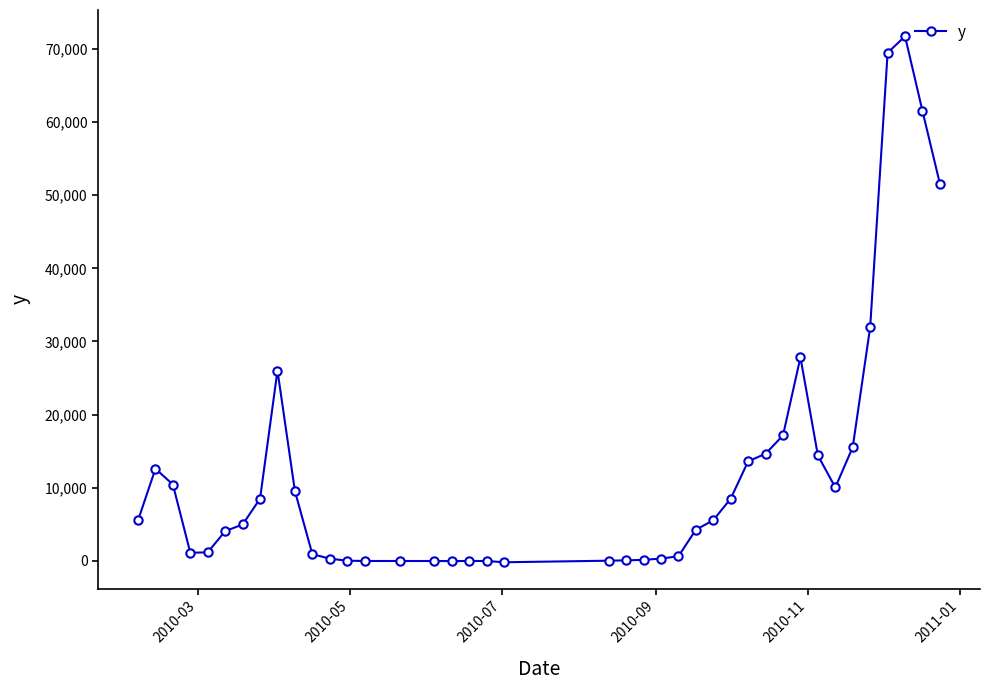

What is the value of the 2nd point from the left?

12609.0